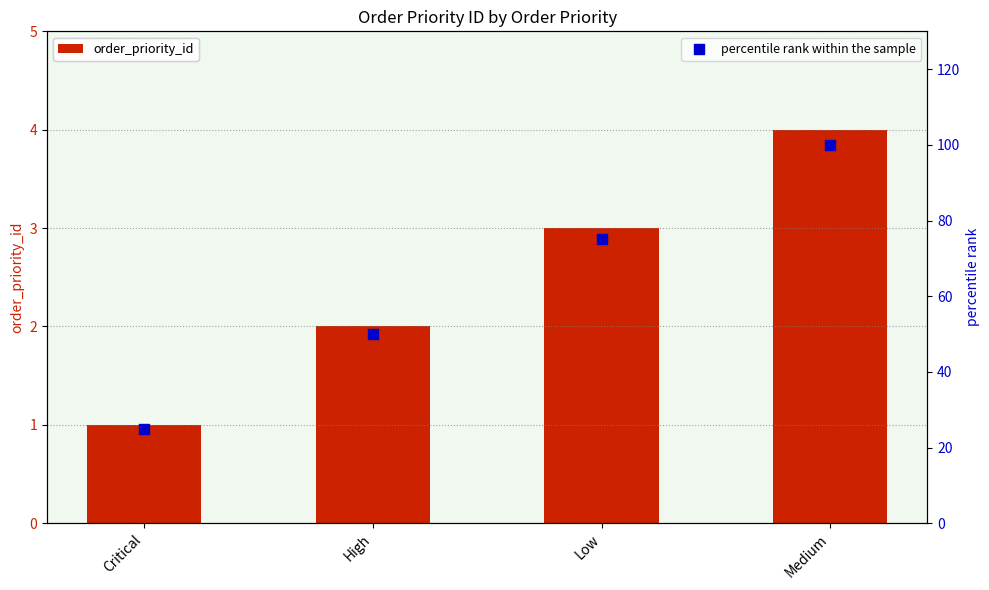

Is the value of percentile rank within the sample at High greater than the value of order_priority_id at High?

Yes